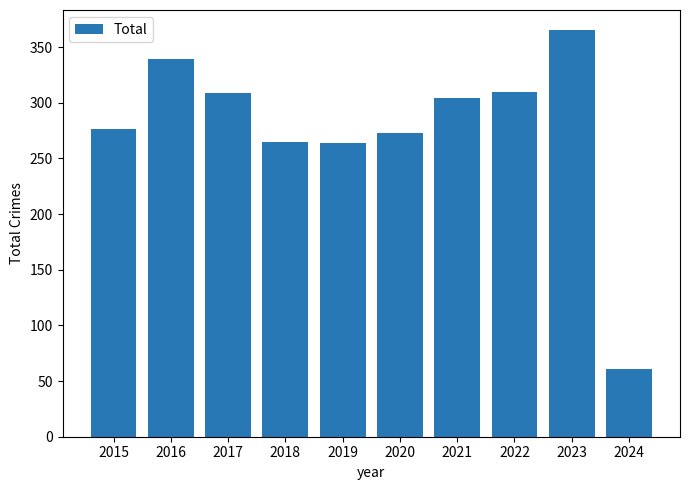

What is the ratio of the value at 2016 to the value at 2024?

5.6